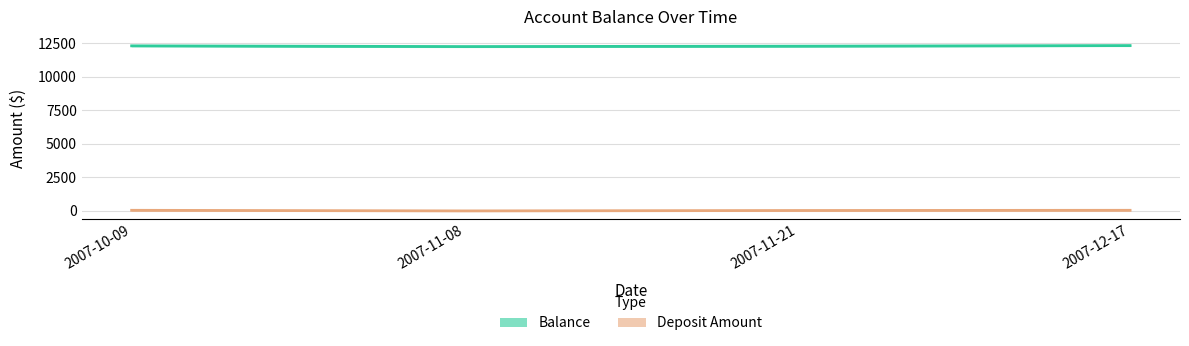

What is the total value across all series at 2007-11-08?

12266.5